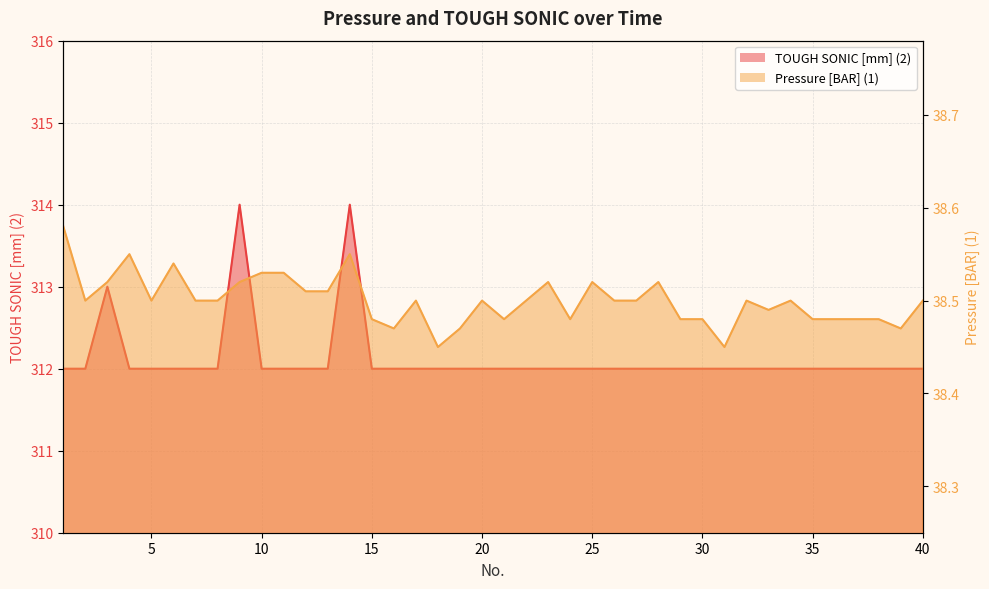

What are all the series names shown in the legend?

TOUGH SONIC [mm] (2), Pressure [BAR] (1)